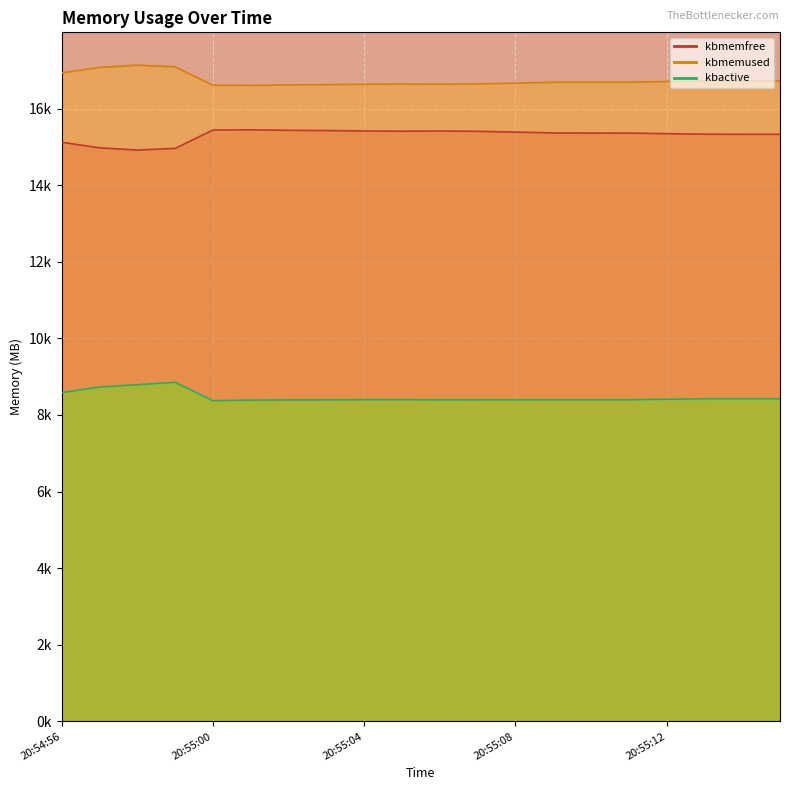

True or false: kbmemfree has more than 2 interior local peaks.

False